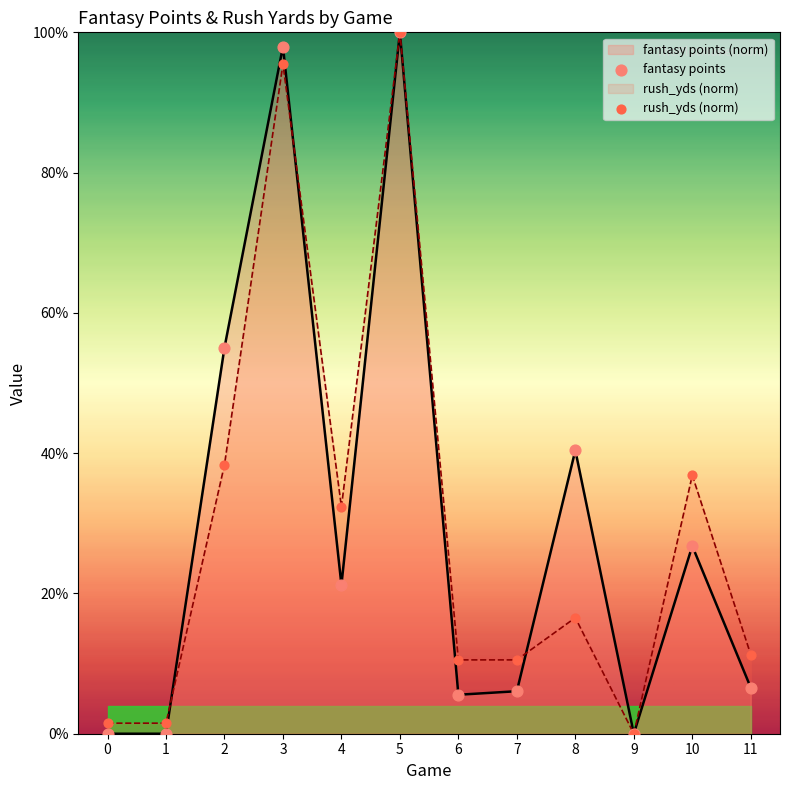

What is the total value across all series at 8?

56.9